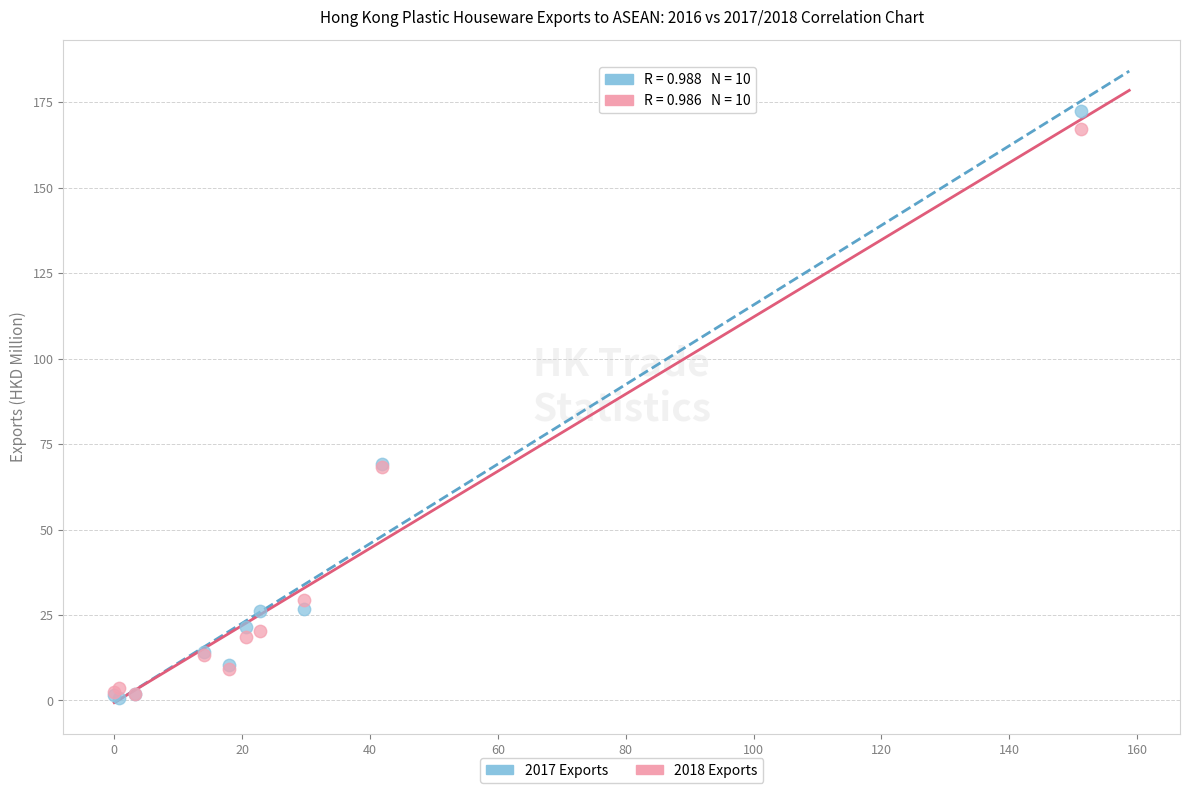

What are all the series names shown in the legend?

2017 Exports, 2018 Exports